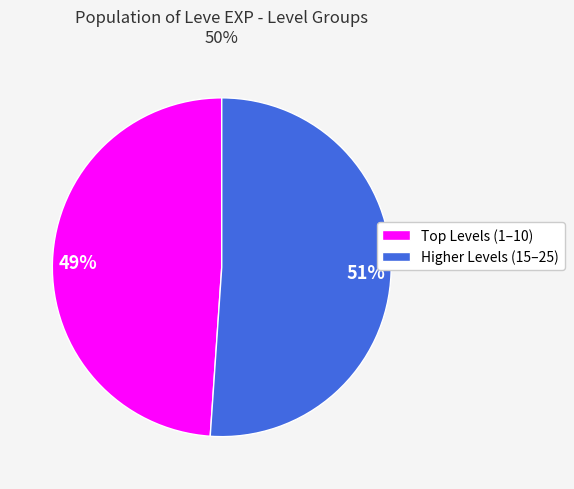

The Higher Levels (15–25) slice represents 57% of the pie. True or false?

False